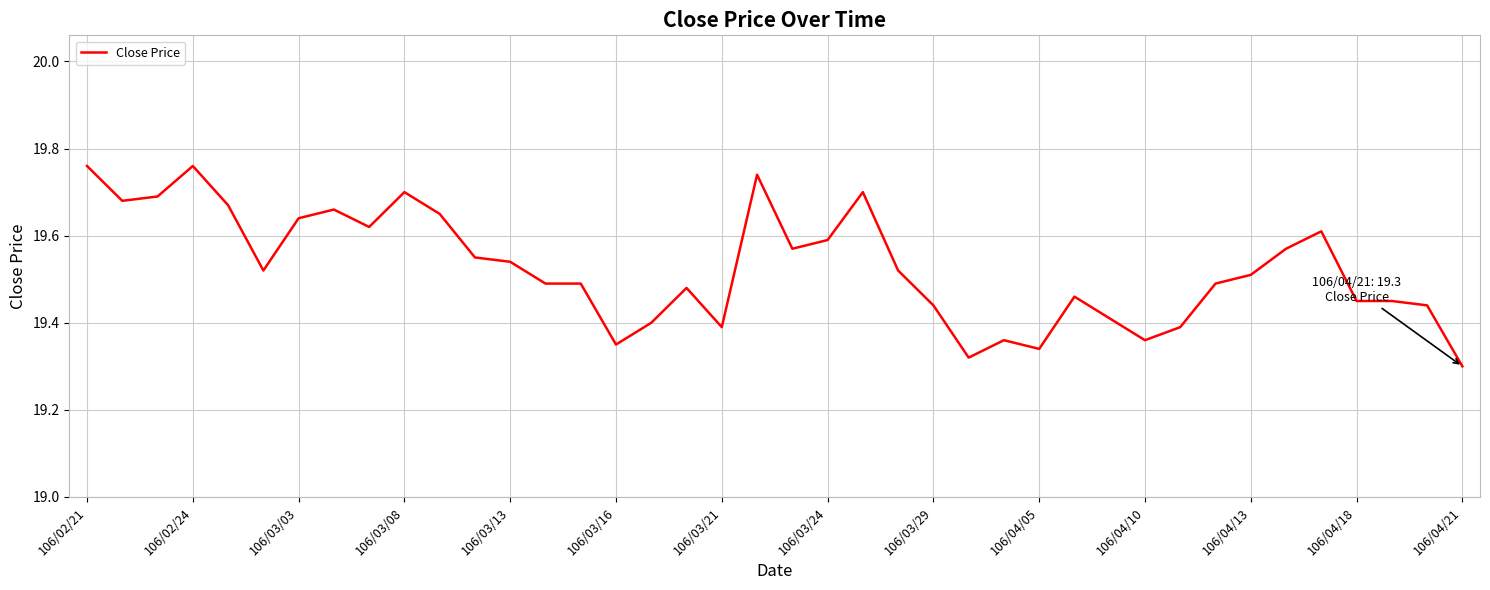

What is the difference between the maximum and minimum values?

0.5